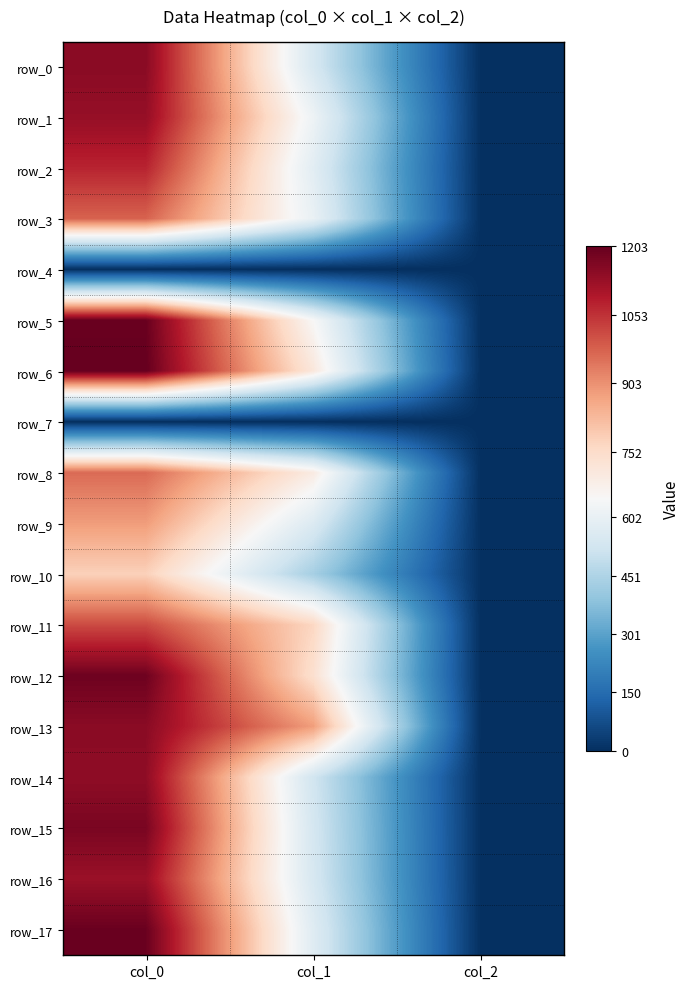

What is the minimum value for row_2?

2.0